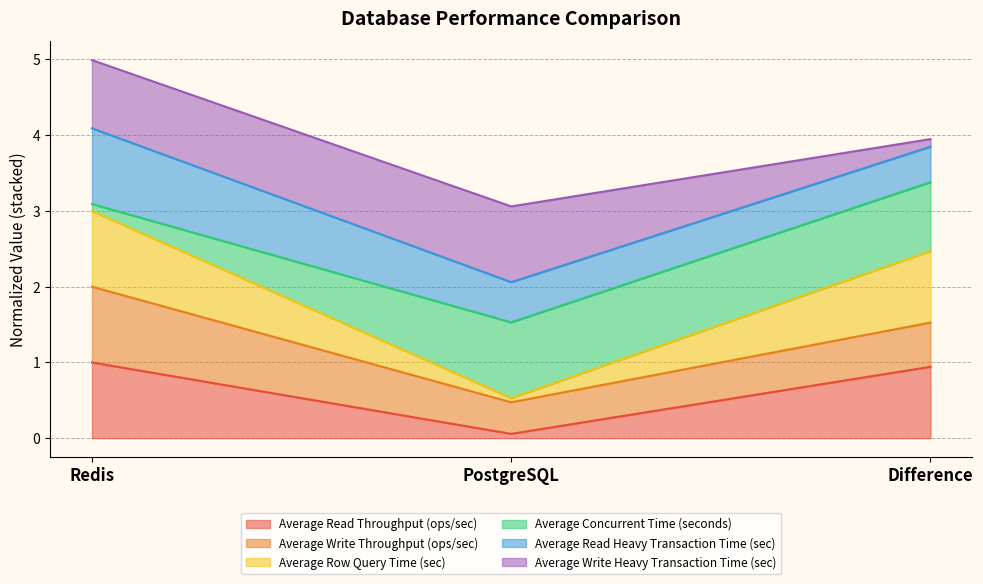

What is the greatest value displayed?

5.0